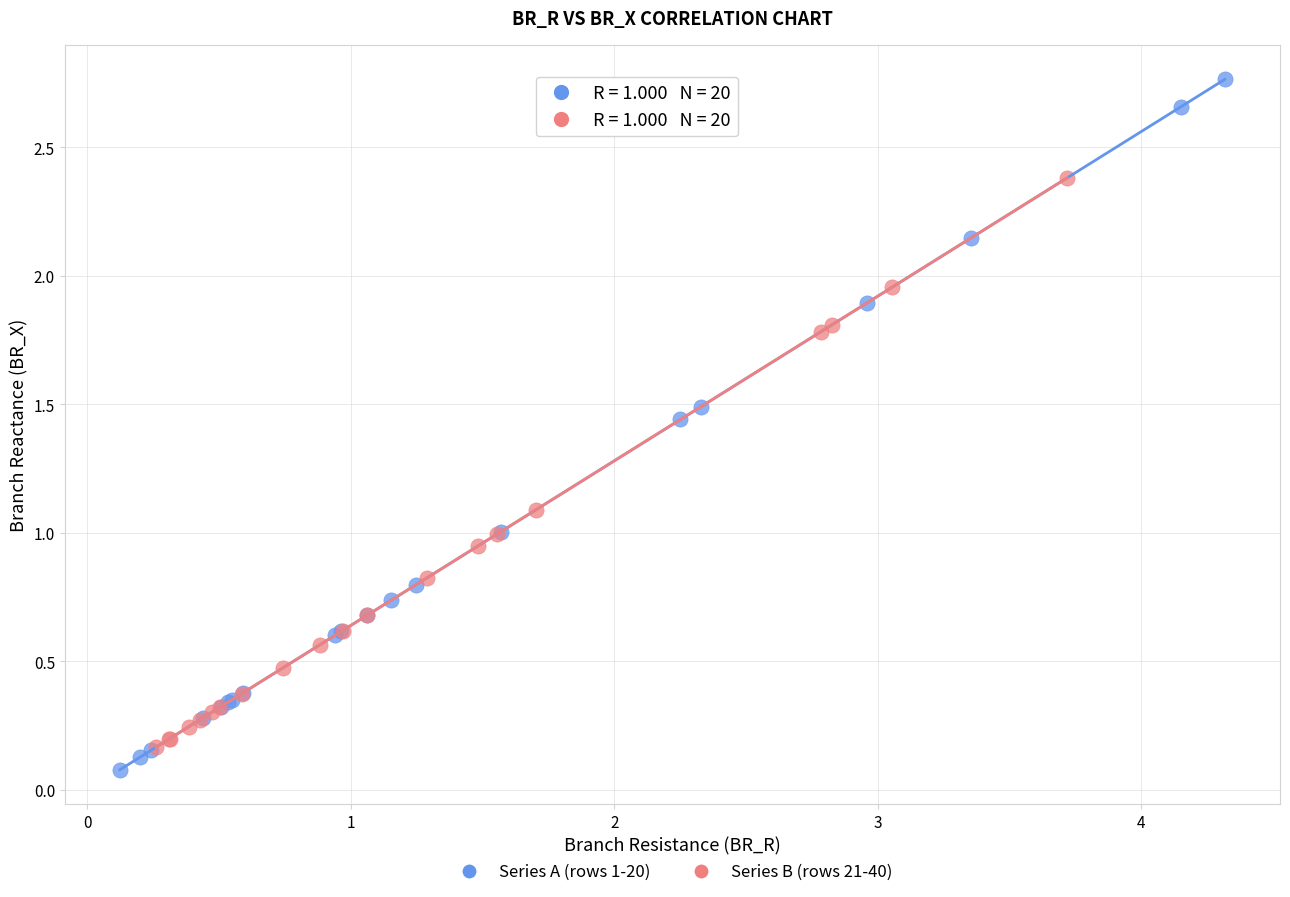

Which series contains the highest Y value?

Series A (rows 1-20)